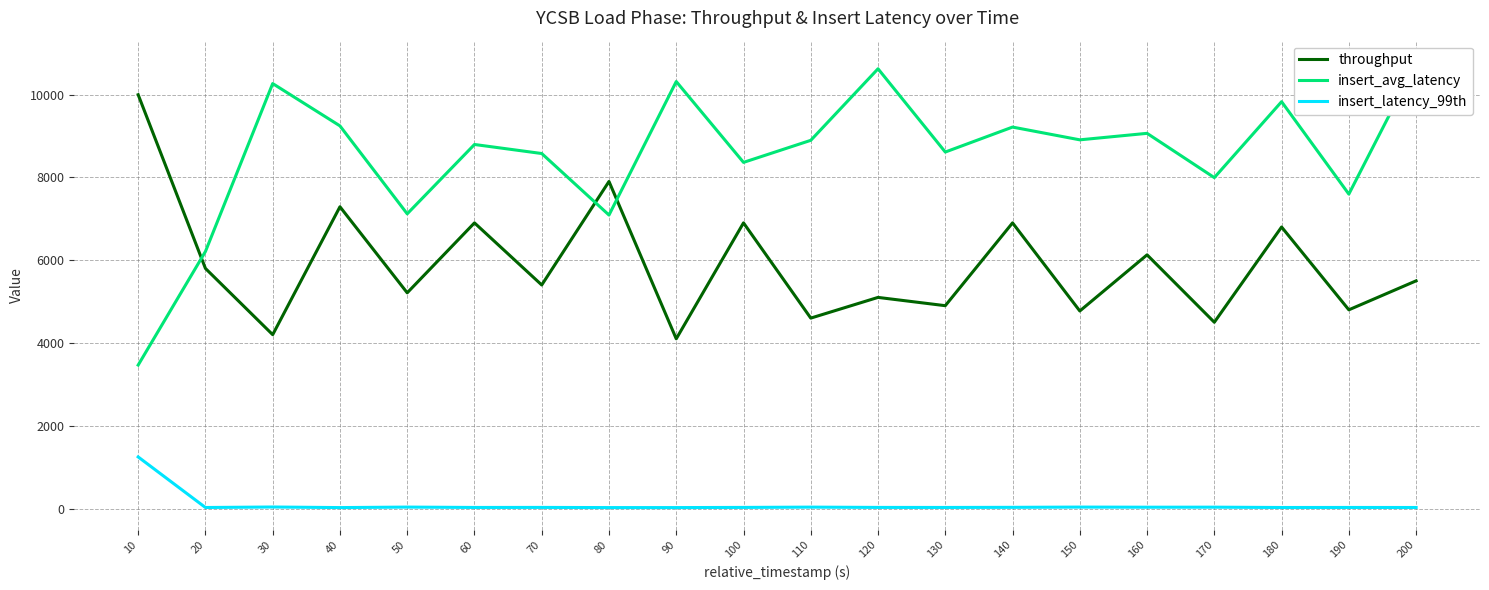

Between 100 and 120, which series saw the biggest shift?

insert_avg_latency